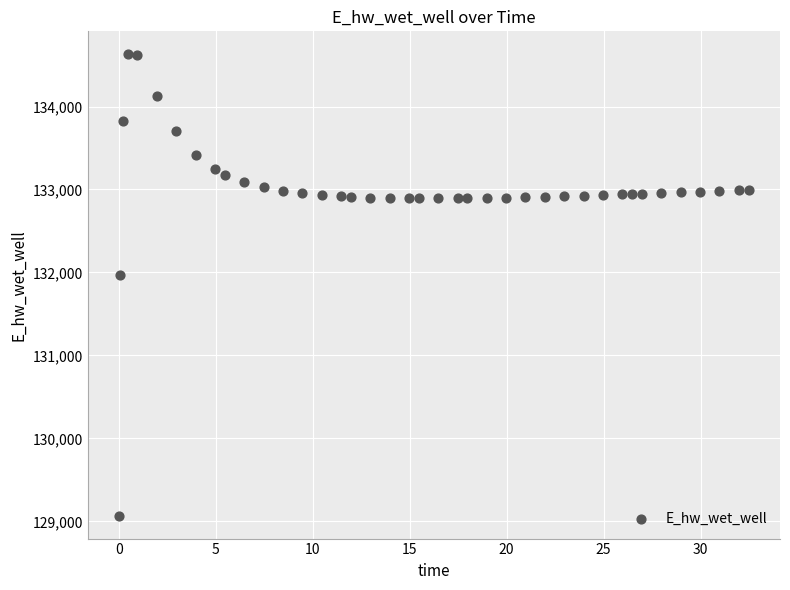

What is the range of Y values (max minus min)?

5557.7